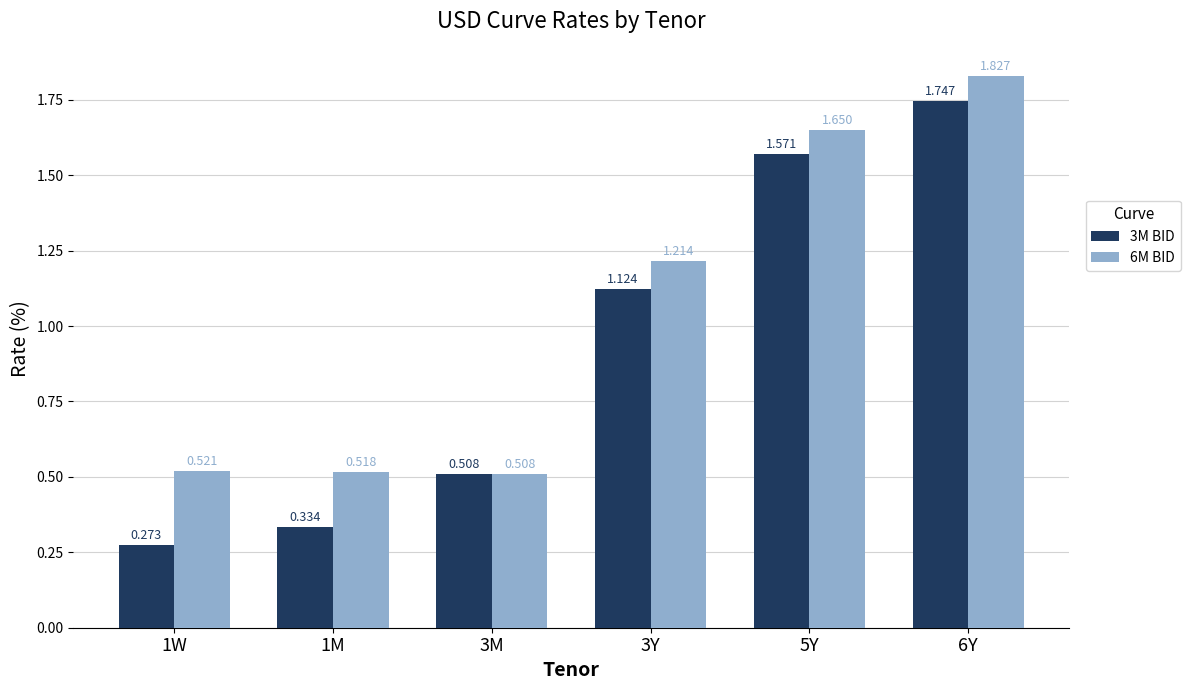

Which series changed the most between 1W and 6Y?

3M BID